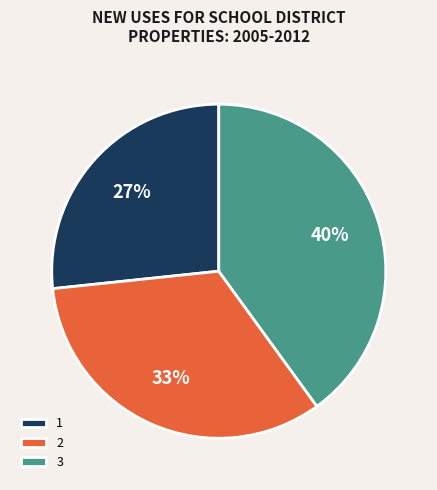

Is there a majority slice in this chart?

No